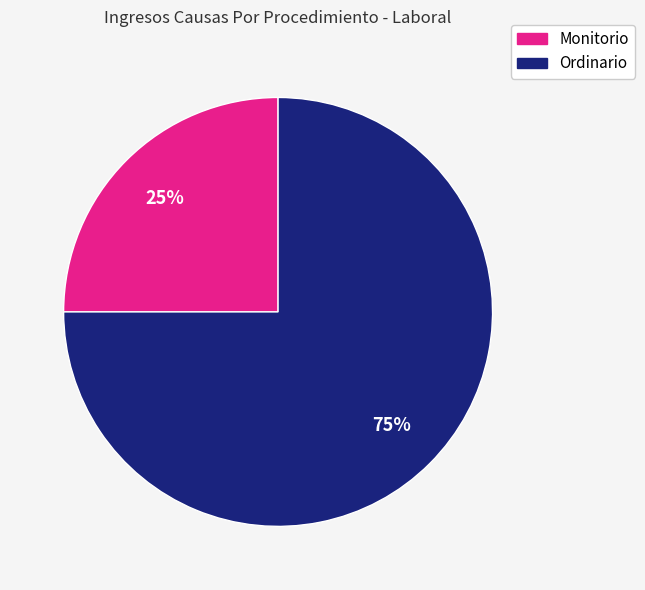

The Ordinario slice represents 75% of the pie. True or false?

True